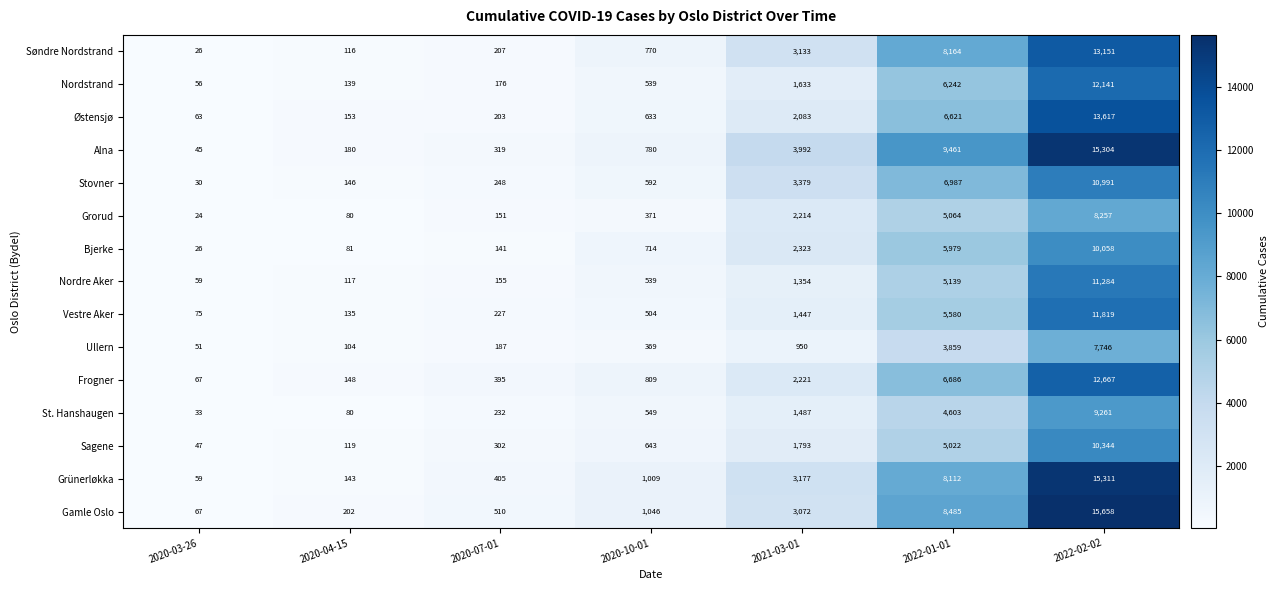

True or false: Nordre Aker has a value of 1354 at 2021-03-01.

True